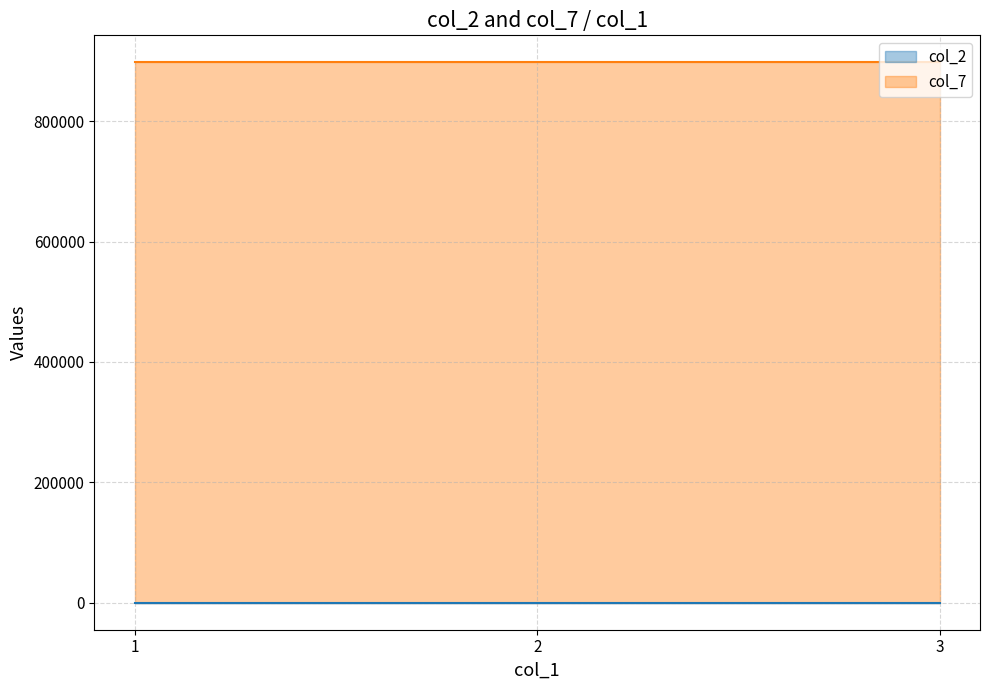

What is the greatest value displayed?

897722